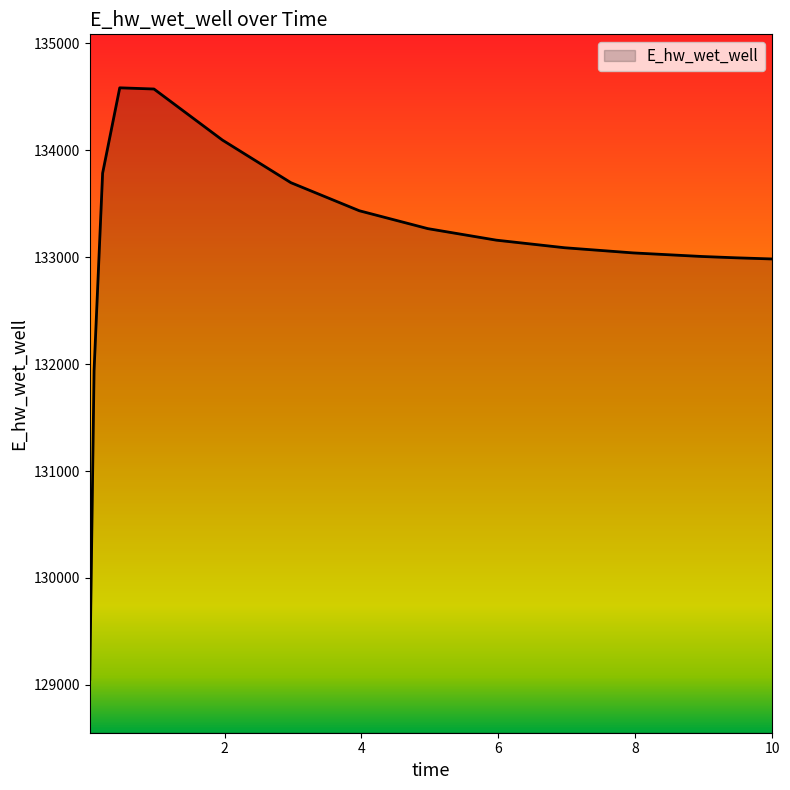

What is the smallest value displayed?

129053.3